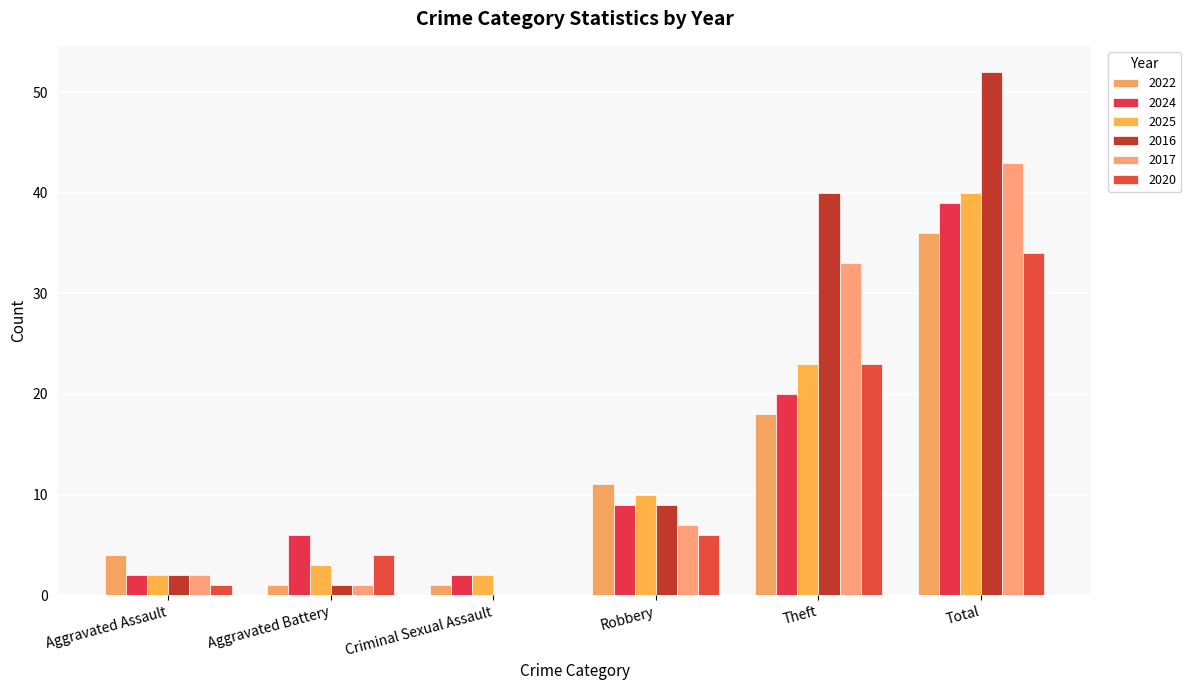

Is the value of 2016 at Robbery greater than the value of 2020 at Criminal Sexual Assault?

Yes